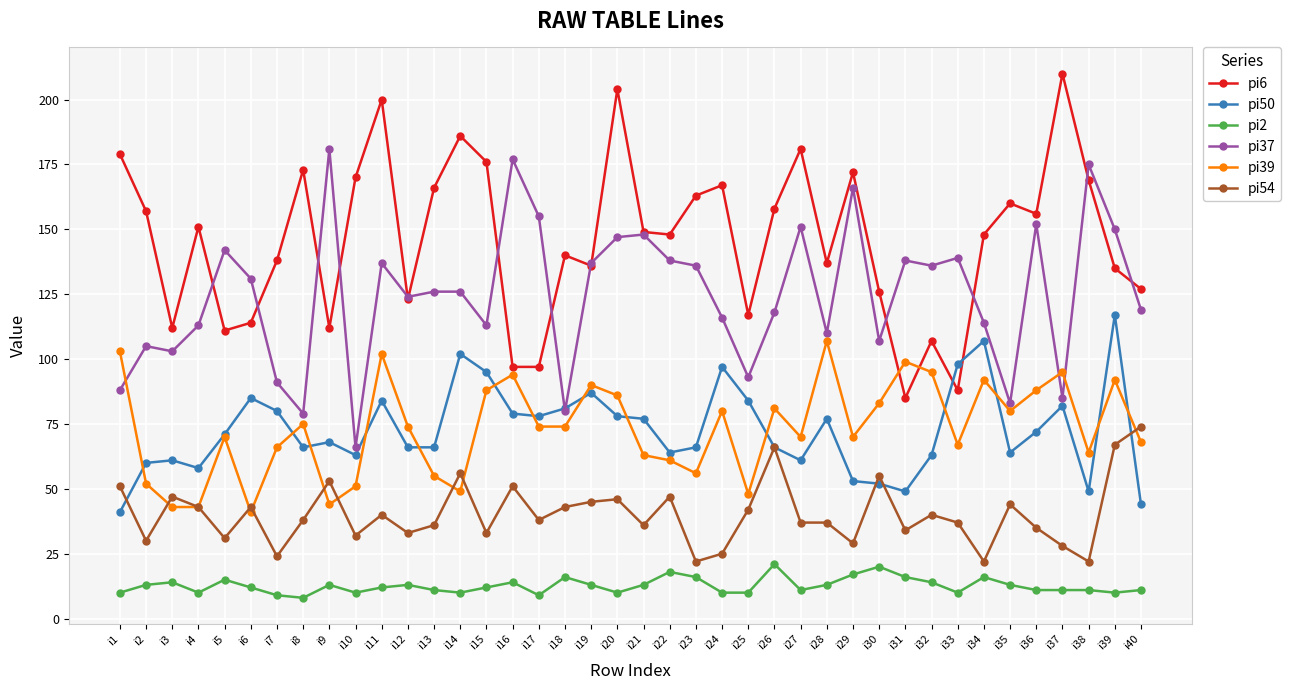

True or false: pi6 and pi2 cross at least once.

False